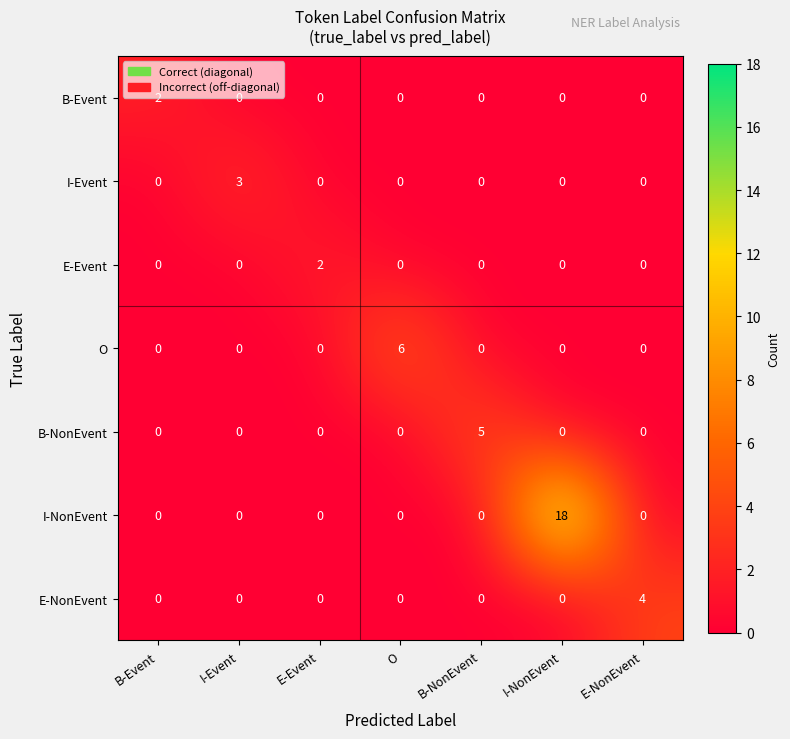

What is the spread (max minus min) of values at B-NonEvent?

5